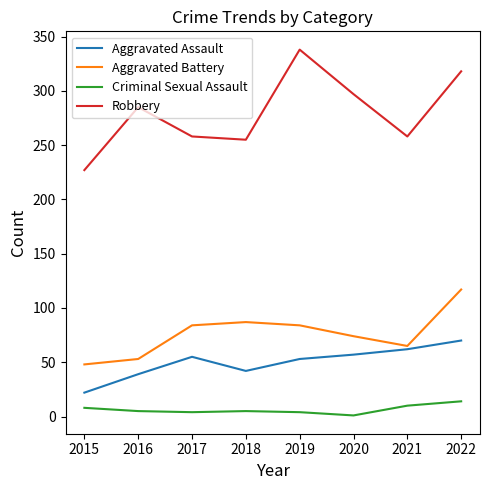

True or false: Robbery has a value of 255 at 2018.

True